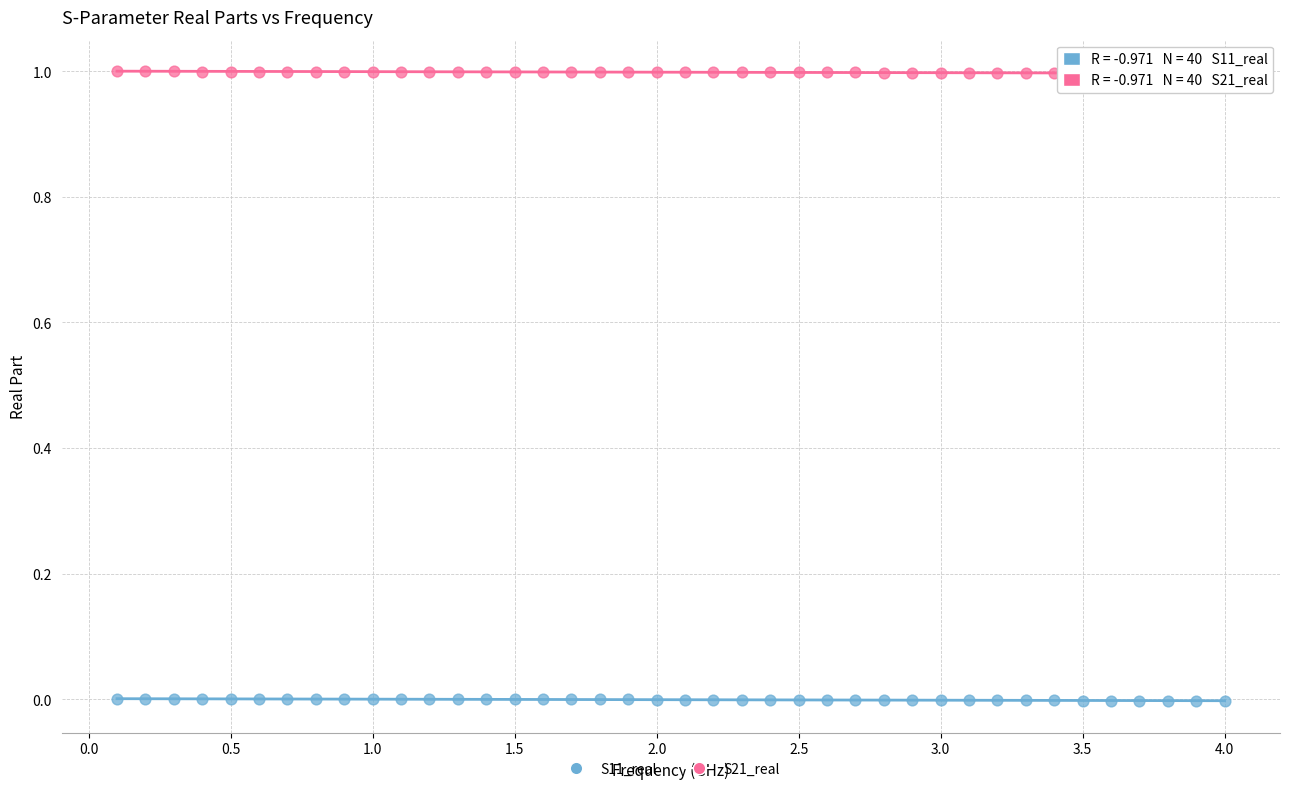

Which series contains the lowest Y value?

S11_real